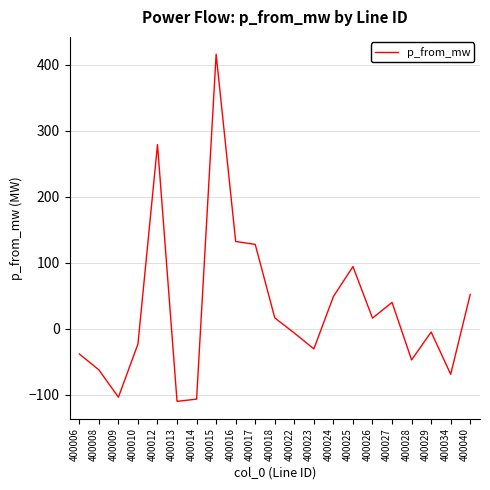

Count the number of categories in the chart.

21